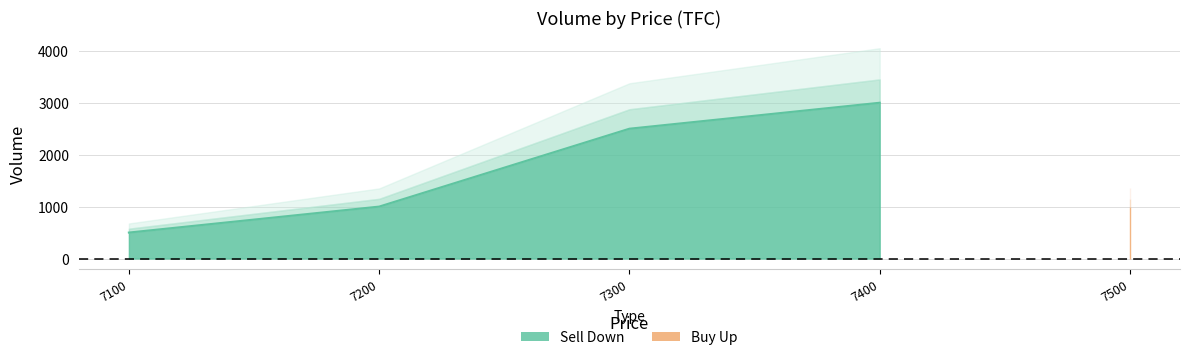

Which label corresponds to the smallest value in the chart?

7100.0